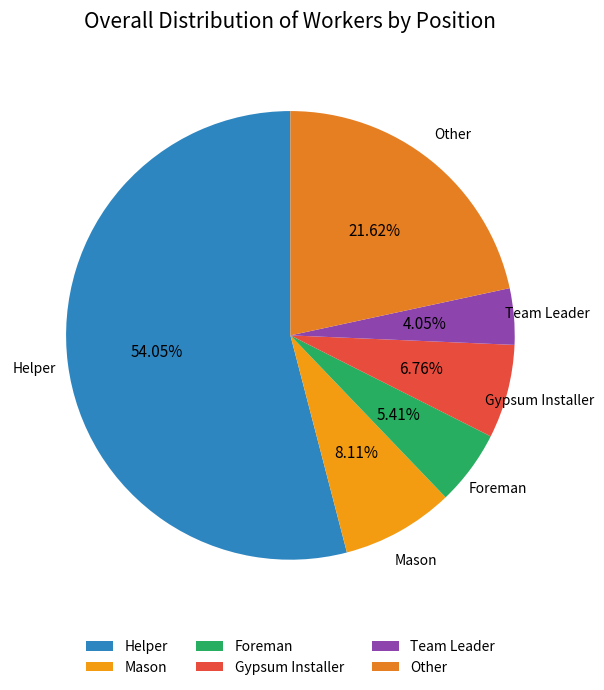

To the nearest percent, what portion does Helper represent?

54%